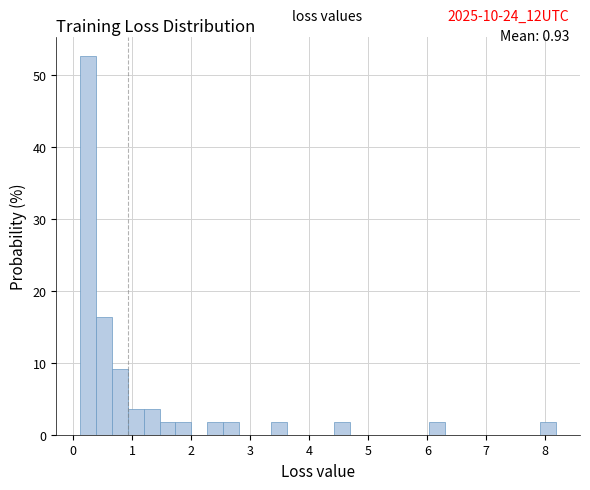

Around what value on the x-axis is the tallest bar? Give the approximate position of its centre, as read against the axis.

0.3